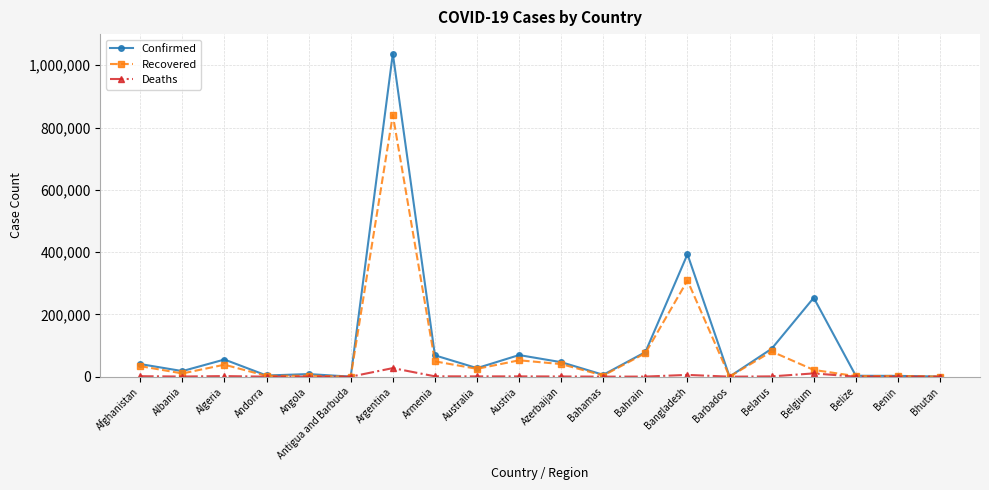

How many values in the Deaths series are below 642?

10